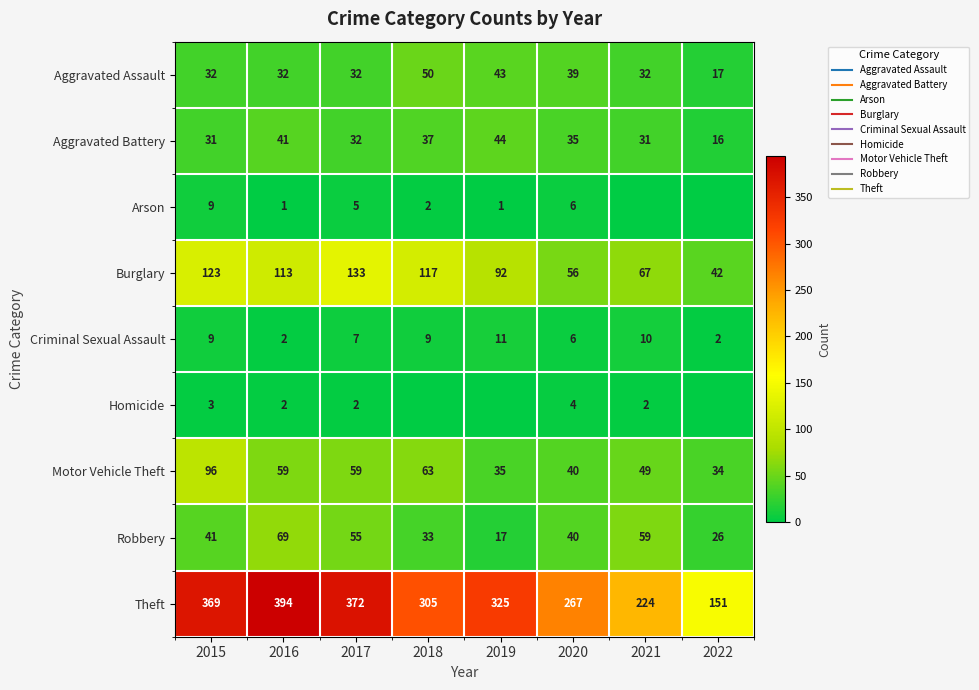

Rank the categories by Aggravated Assault value from highest to lowest.

2018, 2019, 2020, 2015, 2016, 2017, 2021, 2022